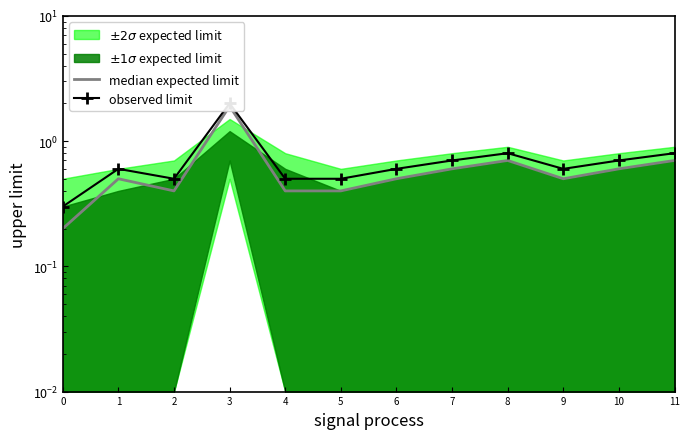

In observed limit, how many points are higher than both neighbors (excluding endpoints)?

3